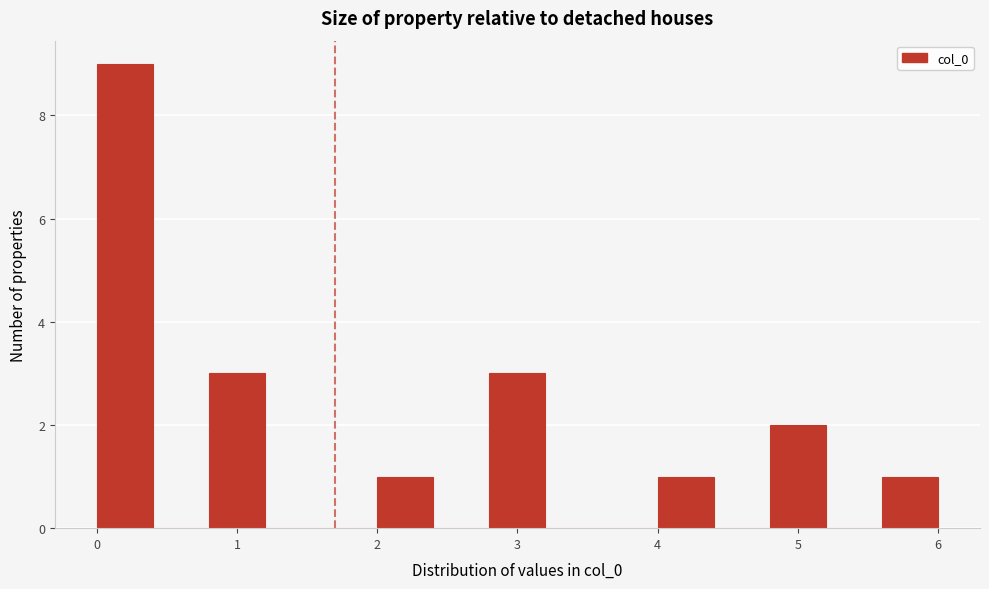

Which range on the x-axis has the tallest bar?

0.0 to 0.4